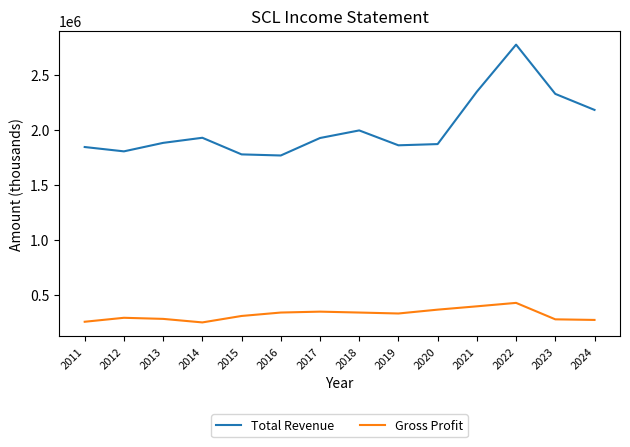

How many categories are shown in the chart?

14